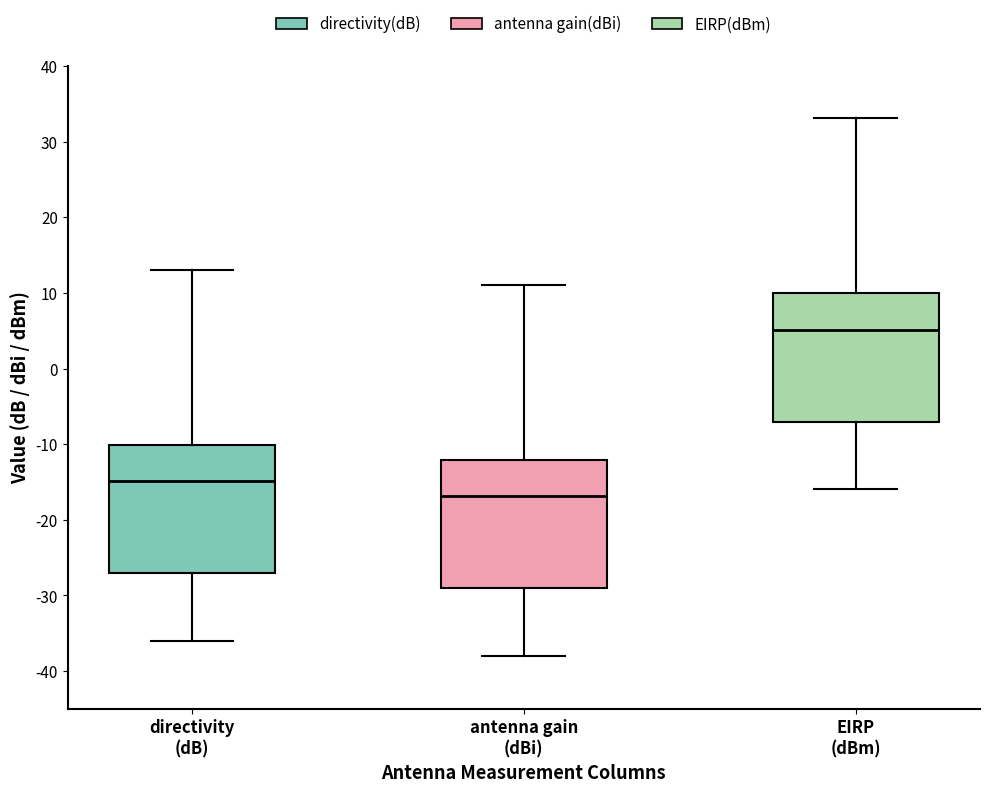

Reading left to right, transcribe this box plot: for each box, give where its median line is, the range the box spans, and where its two whiskers end, as read against the y-axis. The values are not printed on the chart, so give them approximately, as read against the axis.

directivity (dB): median -15, box -27 to -10, whiskers -36 to 13
antenna gain (dBi): median -17, box -29 to -12, whiskers -38 to 11
EIRP (dBm): median 5, box -7 to 10, whiskers -16 to 33